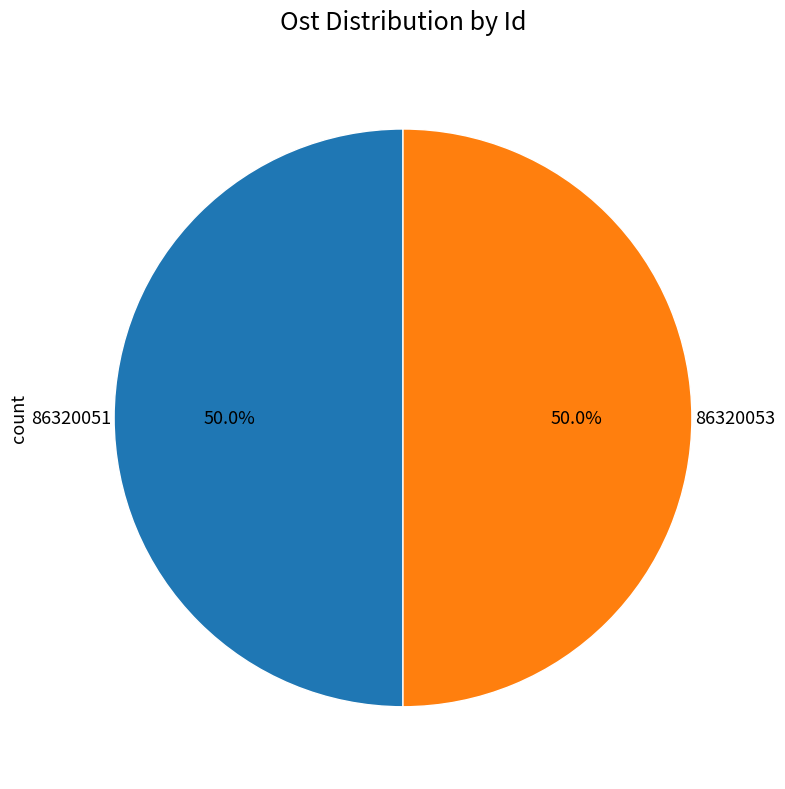

What is the ratio of the value at 86320051 to the value at 86320053?

1.0